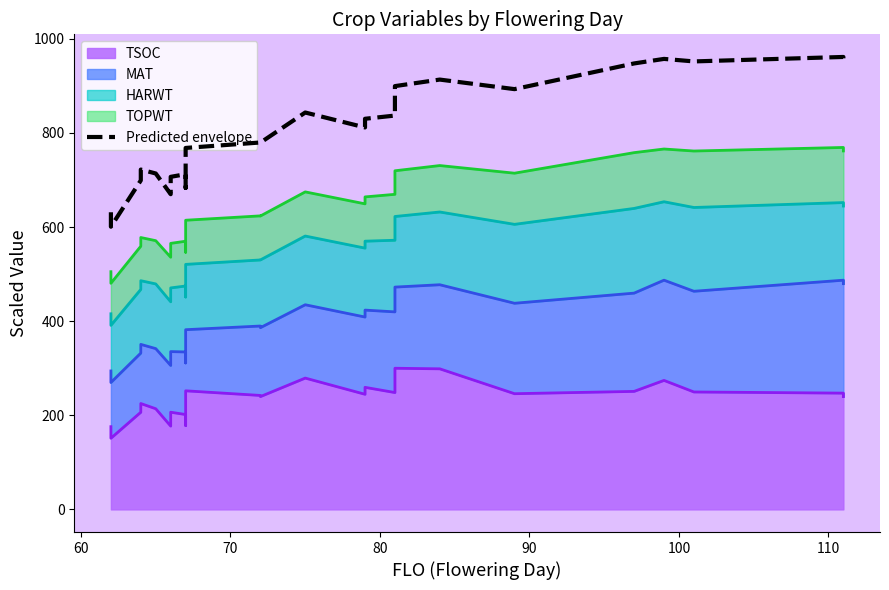

What is the minimum value shown in the chart?

600.8